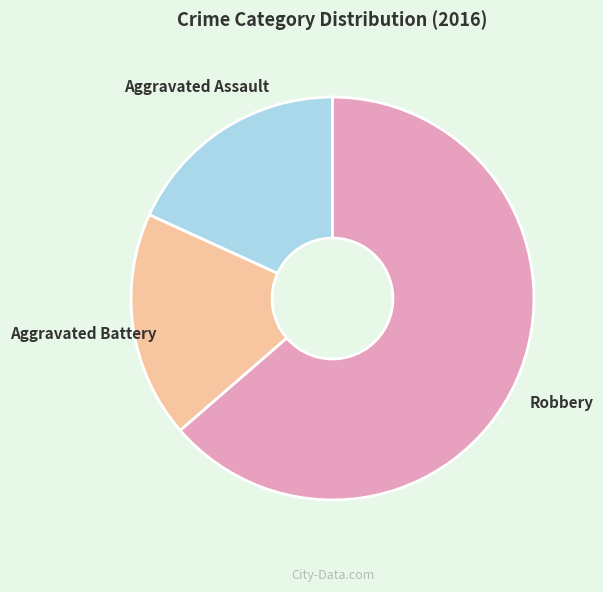

What is the largest slice in the pie chart?

Robbery